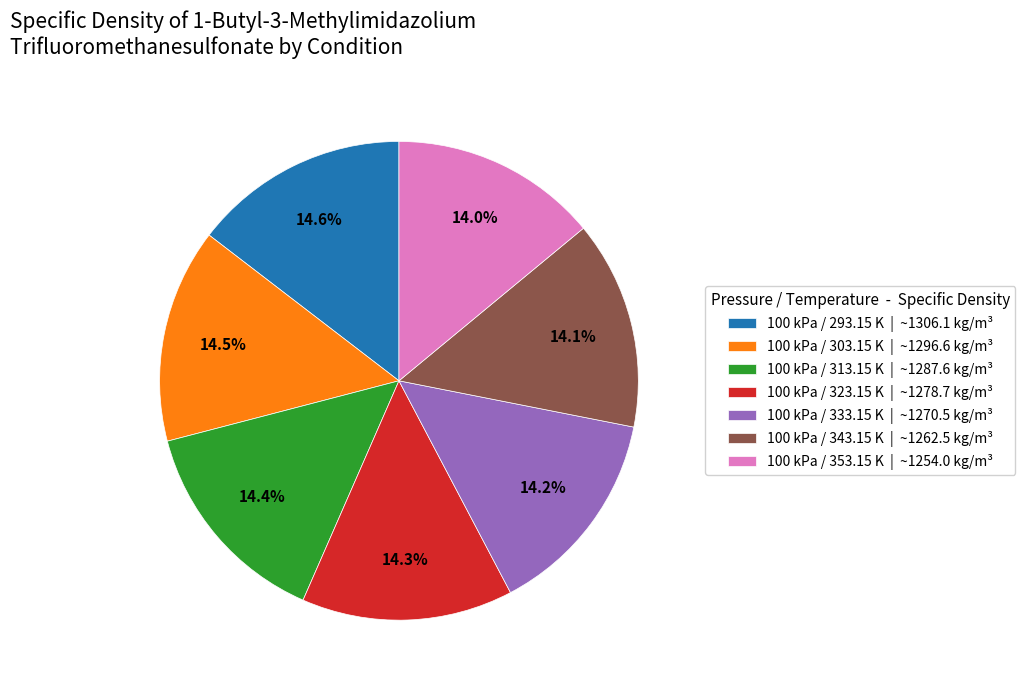

Is it true that 100 kPa / 293.15 K is 15% of the pie?

True